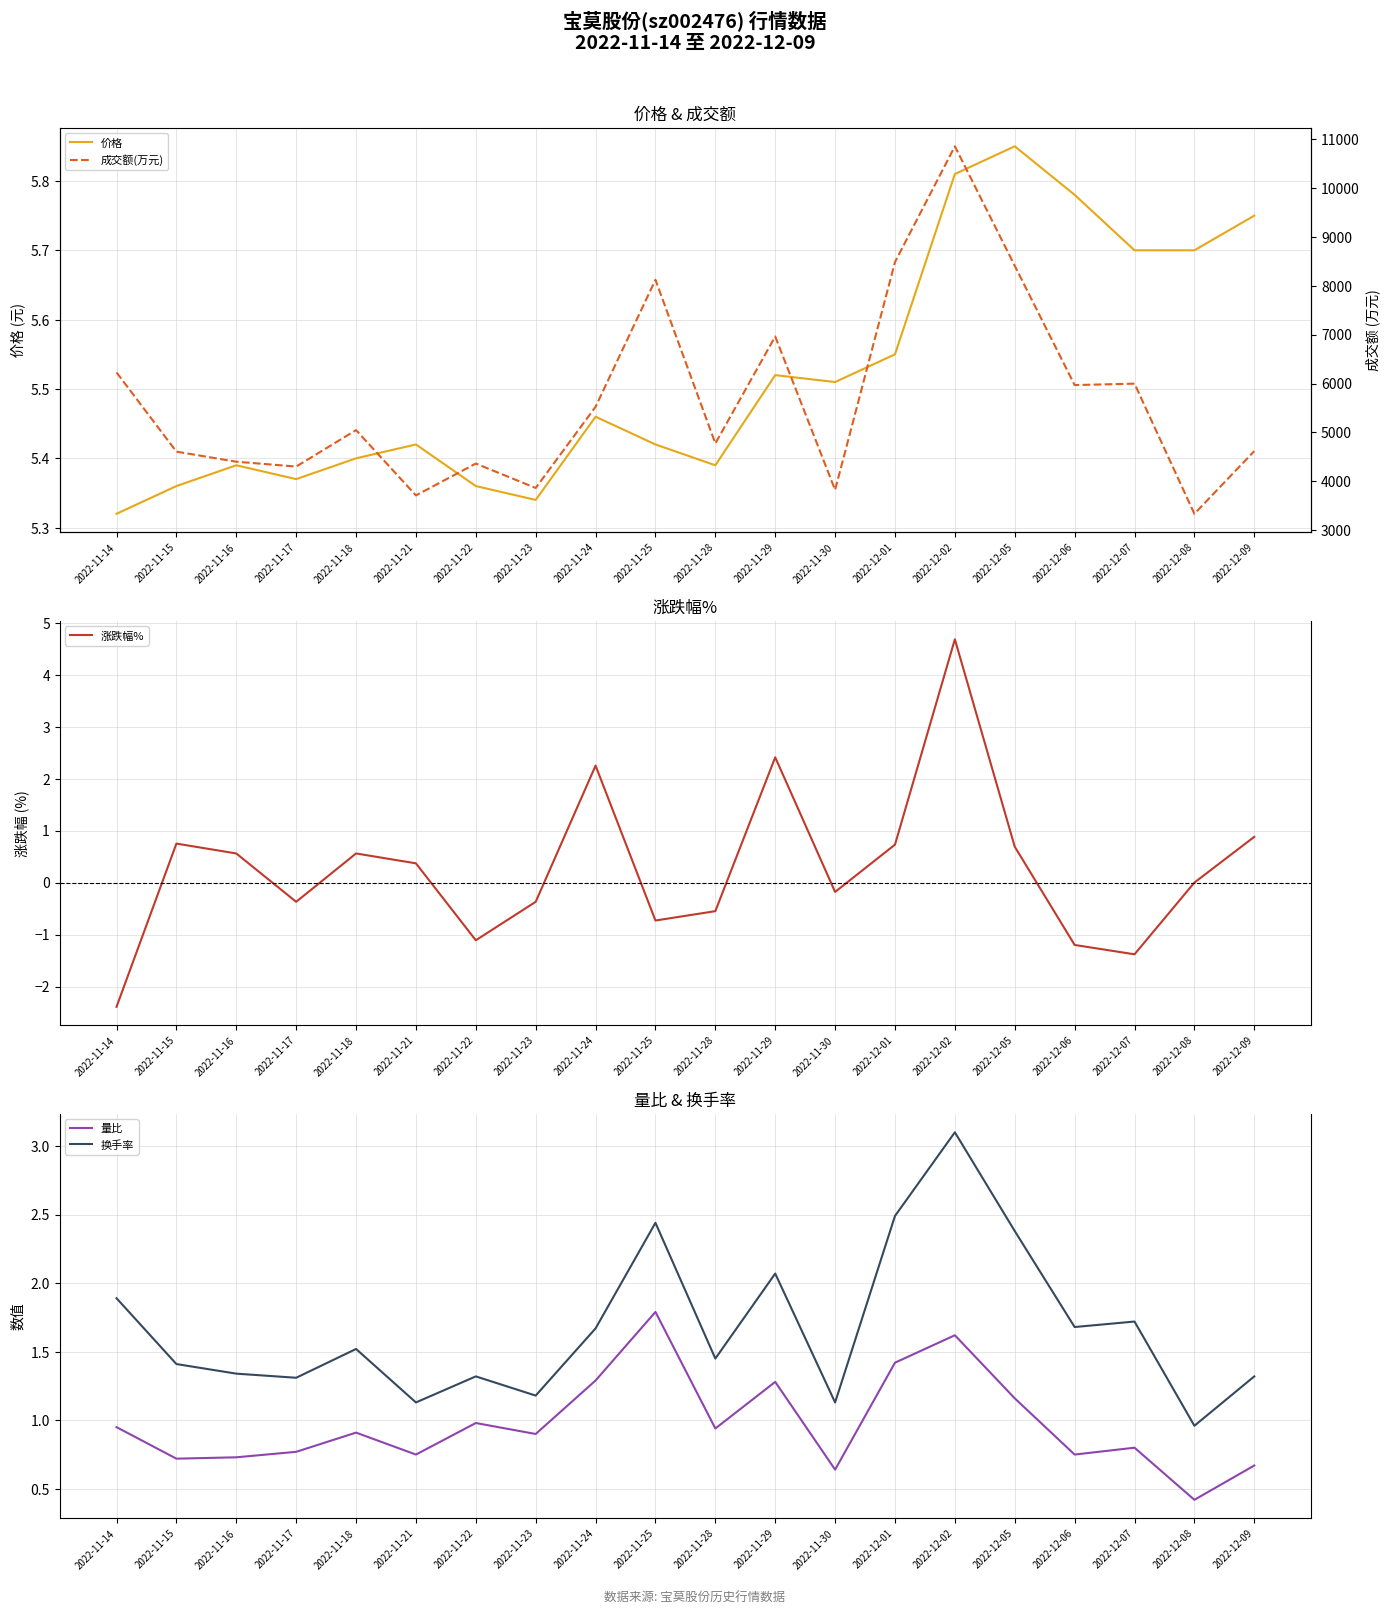

At how many categories does at least one series exceed 2722?

20